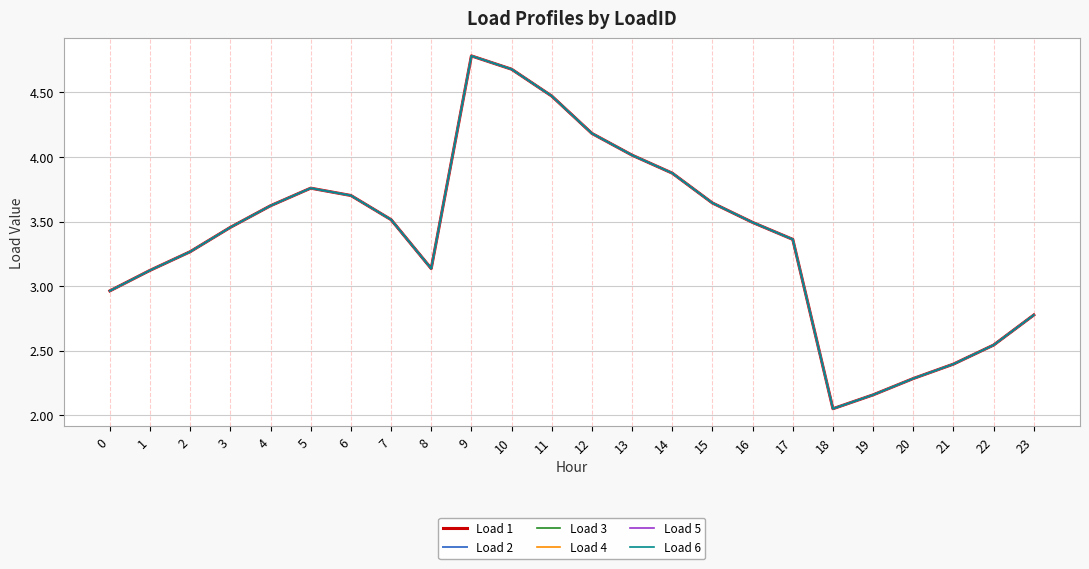

What is the average value of the Load 1 series?

3.4